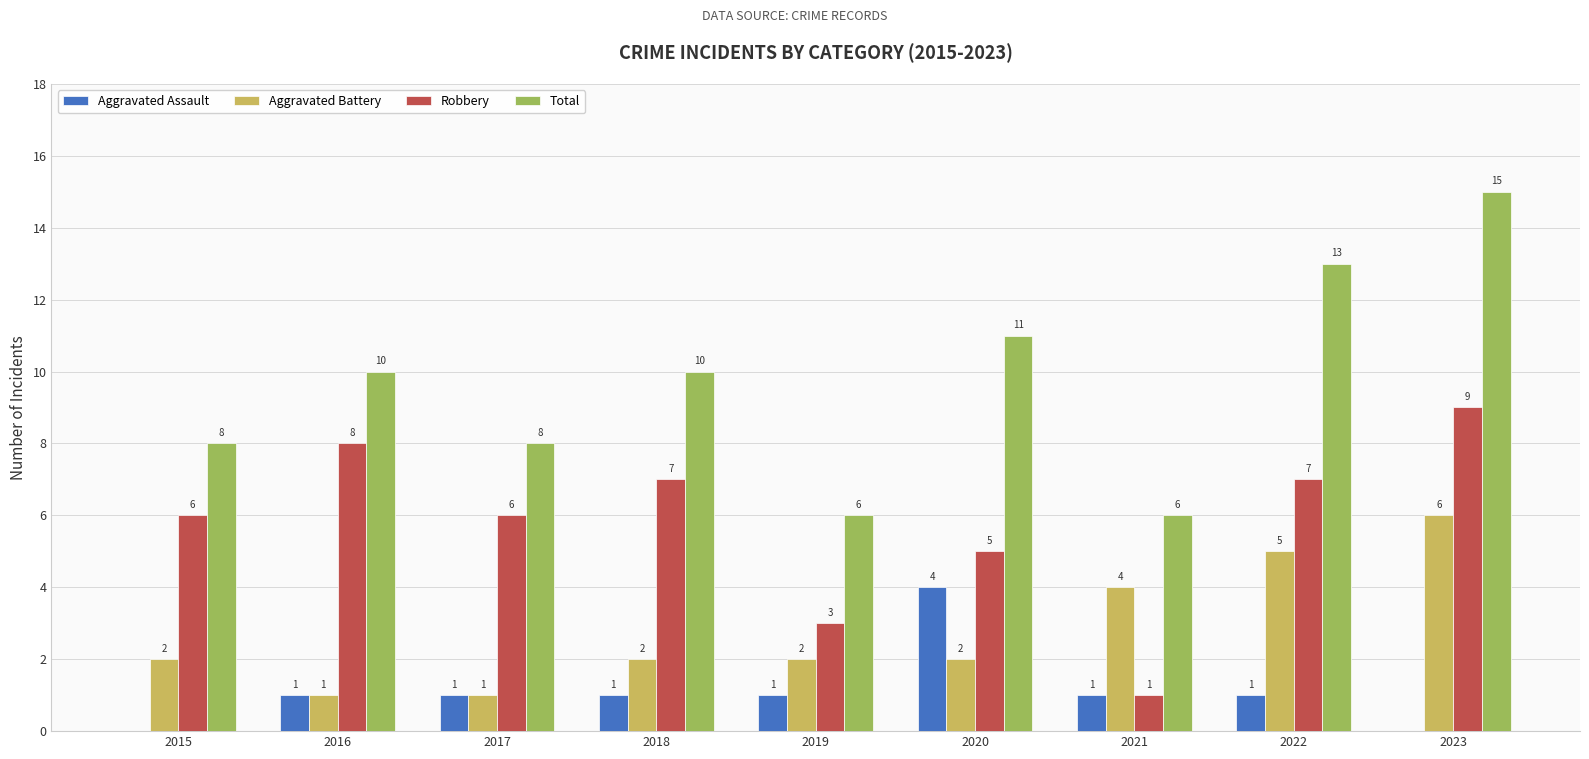

What is the greatest value displayed?

15